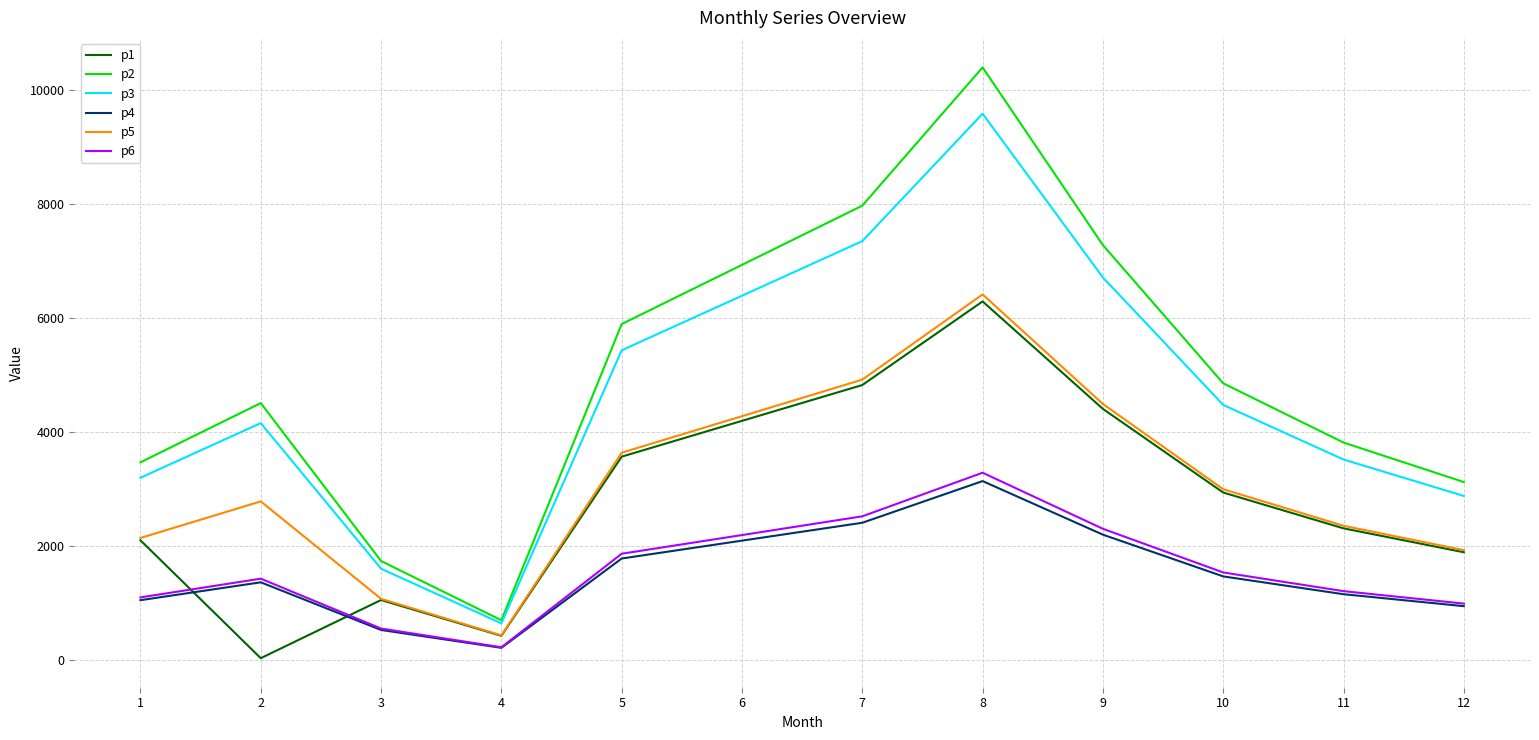

How many lines are shown in the chart?

6